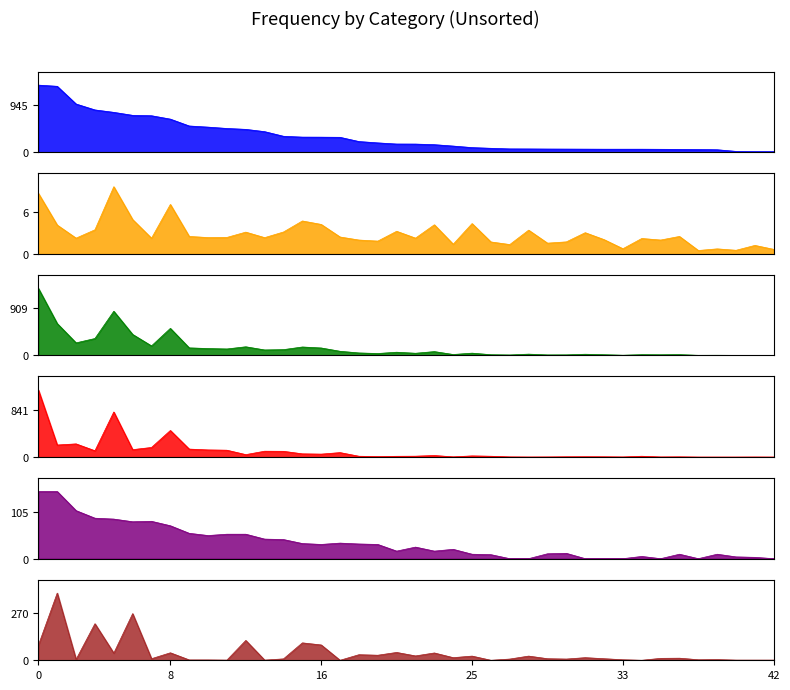

Reading right to left, what are all the values shown in this chart?

FIP: 14.0	15.0	18.0	51.0	56.0	58.0	60.0	62.0	62.0	62.0	63.0	64.0	65.0	67.0	68.0	80.0	94.0	125.0	153.0	165.0	166.0	189.0	216.0	301.0	304.0	305.0	322.0	415.0	461.0	479.0	506.0	529.0	667.0	735.0	743.0	803.0	852.0	971.0	1327.0	1351.0
RF: 0.6	1.2	0.5	0.7	0.5	2.5	2.0	2.2	0.7	2.0	3.0	1.7	1.5	3.4	1.3	1.7	4.3	1.4	4.1	2.2	3.2	1.8	2.0	2.4	4.2	4.7	3.1	2.3	3.1	2.3	2.3	2.5	7.0	2.2	4.9	9.5	3.4	2.2	4.1	8.6
TC: 1.0	2.0	2.0	4.0	3.0	17.0	14.0	16.0	5.0	15.0	24.0	12.0	11.0	26.0	10.0	15.0	45.0	19.0	75.0	43.0	63.0	38.0	49.0	81.0	145.0	164.0	113.0	107.0	168.0	126.0	134.0	147.0	524.0	185.0	407.0	855.0	328.0	244.0	617.0	1299.0
PO: 0.0	1.0	0.0	0.0	0.0	4.0	2.0	15.0	2.0	5.0	6.0	5.0	2.0	1.0	3.0	15.0	21.0	4.0	28.0	16.0	14.0	9.0	15.0	80.0	53.0	58.0	103.0	105.0	44.0	123.0	128.0	143.0	476.0	172.0	133.0	807.0	113.0	236.0	216.0	1202.0
GS: 0.0	3.0	4.0	10.0	0.0	10.0	0.0	5.0	0.0	0.0	0.0	12.0	11.0	0.0	0.0	9.0	10.0	21.0	17.0	26.0	17.0	32.0	33.0	35.0	32.0	34.0	43.0	44.0	55.0	55.0	52.0	57.0	74.0	84.0	83.0	89.0	91.0	108.0	151.0	151.0
A: 1.0	1.0	1.0	4.0	3.0	12.0	11.0	0.0	3.0	9.0	15.0	7.0	9.0	24.0	7.0	0.0	24.0	15.0	42.0	25.0	45.0	29.0	32.0	0.0	88.0	100.0	8.0	1.0	114.0	1.0	2.0	2.0	43.0	9.0	268.0	41.0	210.0	5.0	386.0	86.0